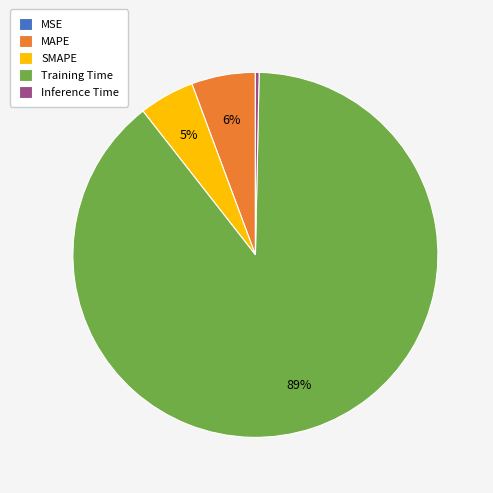

Combined, do Inference Time and MAPE account for over 50%?

No